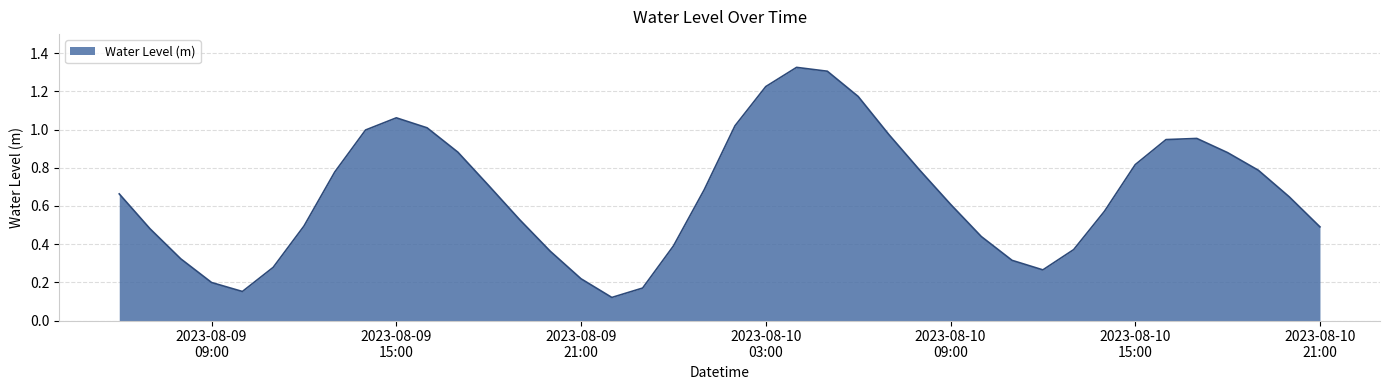

Reading left to right, what are all the values shown in this chart?

0.7	0.5	0.3	0.2	0.2	0.3	0.5	0.8	1.0	1.1	1.0	0.9	0.7	0.5	0.4	0.2	0.1	0.2	0.4	0.7	1.0	1.2	1.3	1.3	1.2	1.0	0.8	0.6	0.4	0.3	0.3	0.4	0.6	0.8	0.9	1.0	0.9	0.8	0.6	0.5